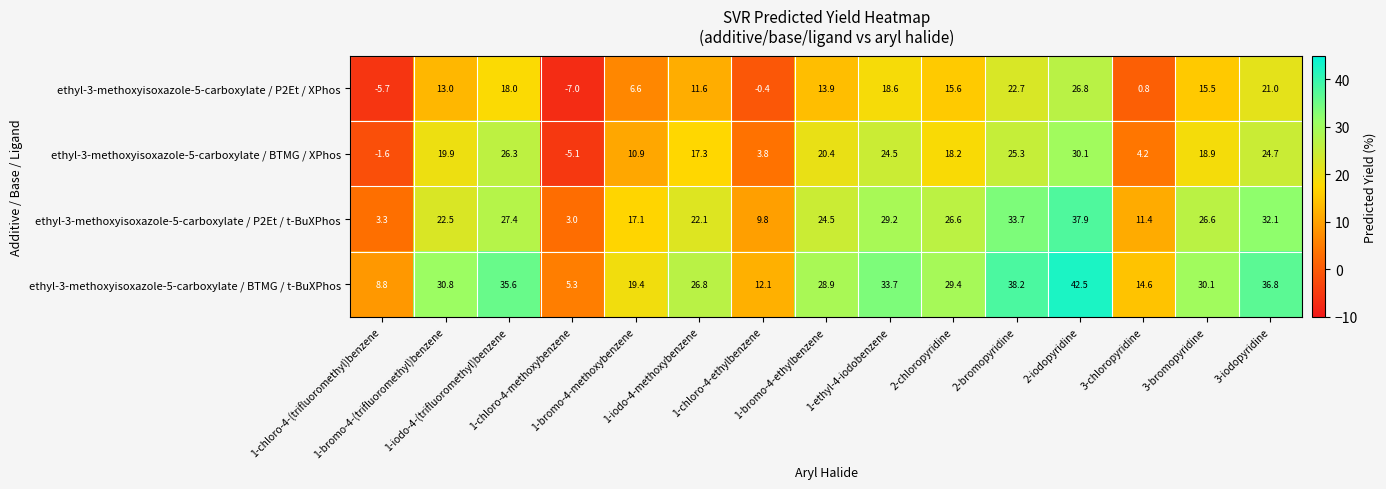

At which category is the sum across all series the highest?

2-iodopyridine